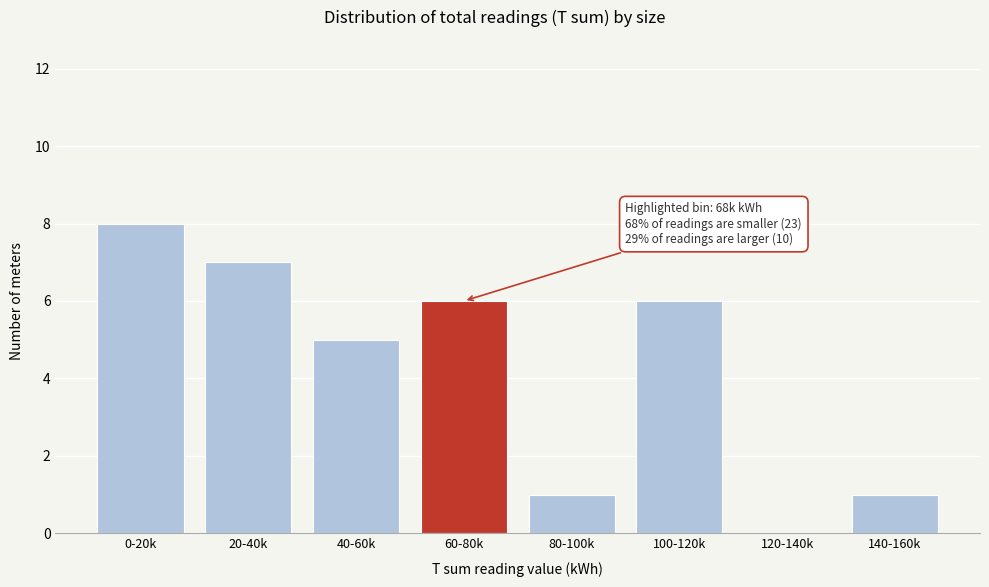

Reading left to right, what are all the values shown in this chart?

0-20k=8	20-40k=7	40-60k=5	60-80k=6	80-100k=1	100-120k=6	120-140k=0	140-160k=1